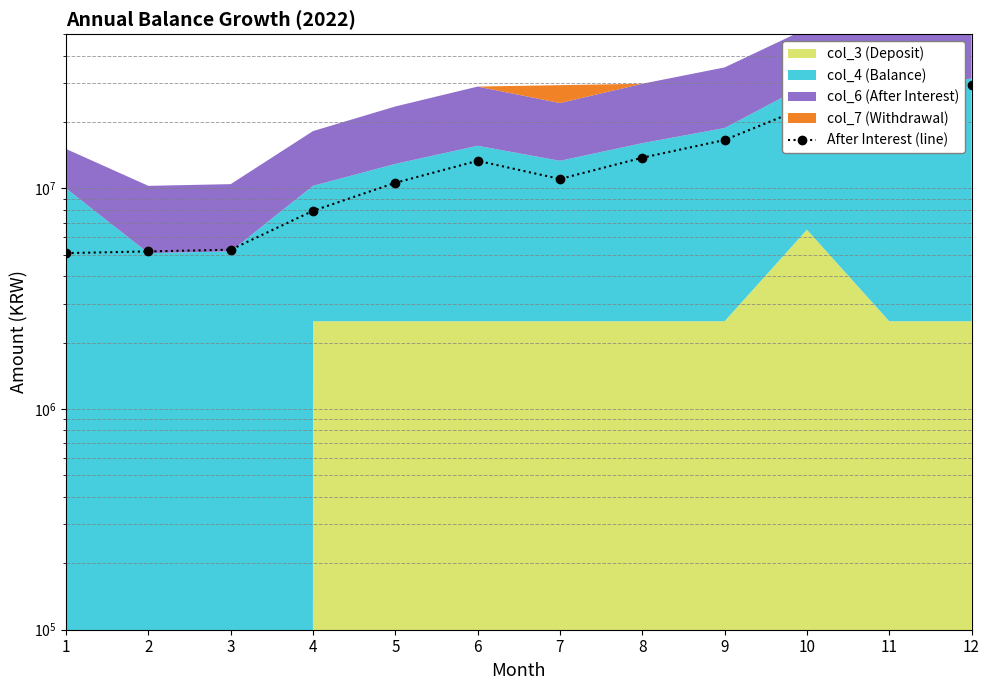

What is the approximate value at 9?

16569813.5